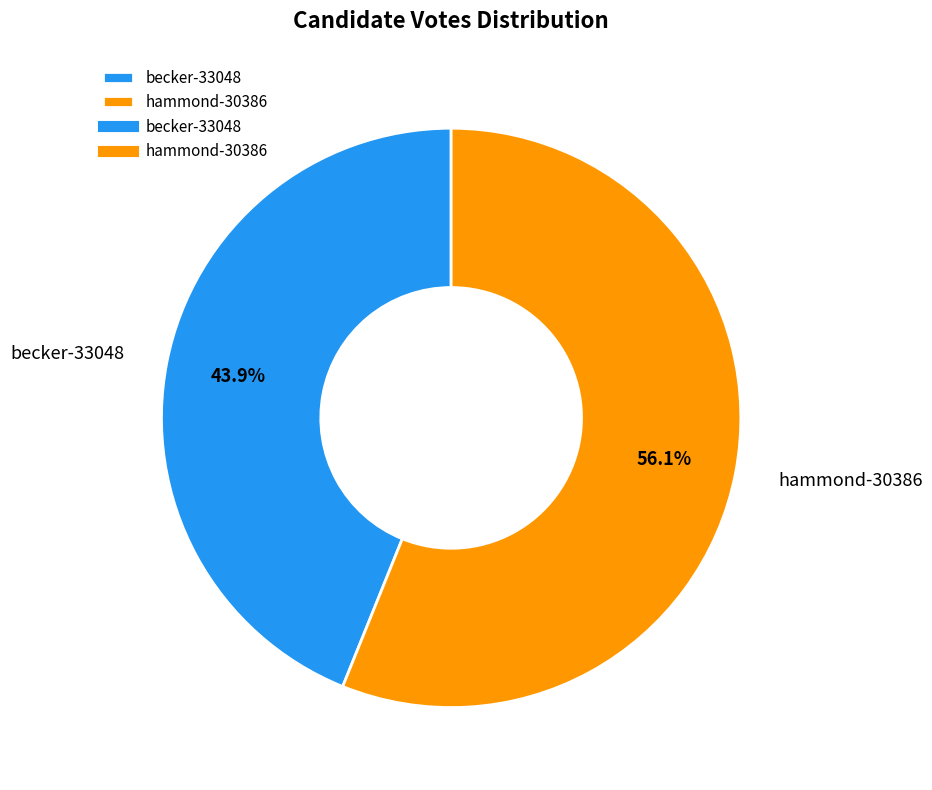

To the nearest percent, what portion does hammond-30386 represent?

56%